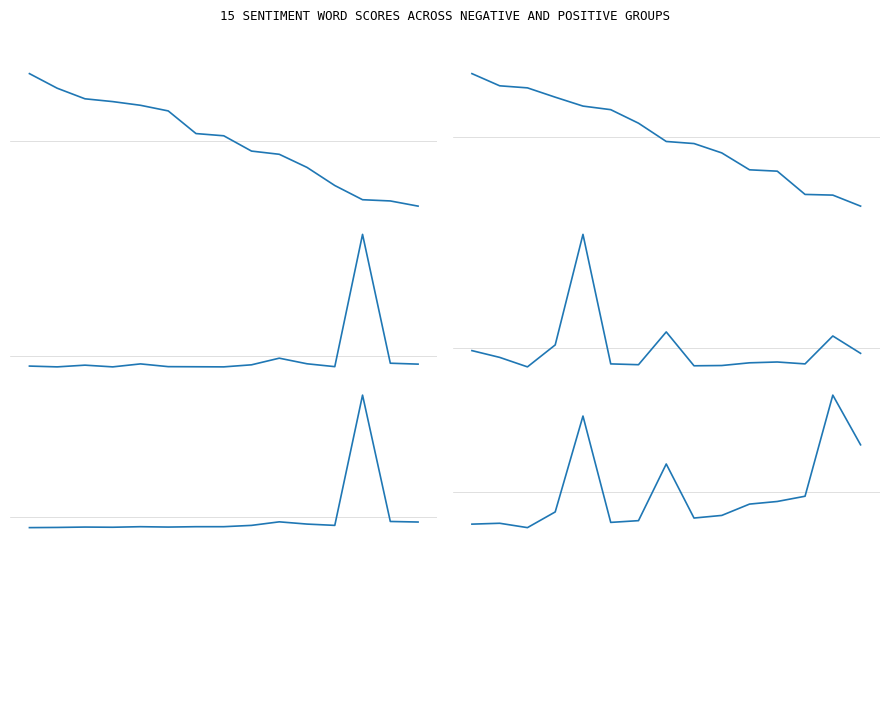

What is the value of the poorly point at the 7th from the left?

0.2